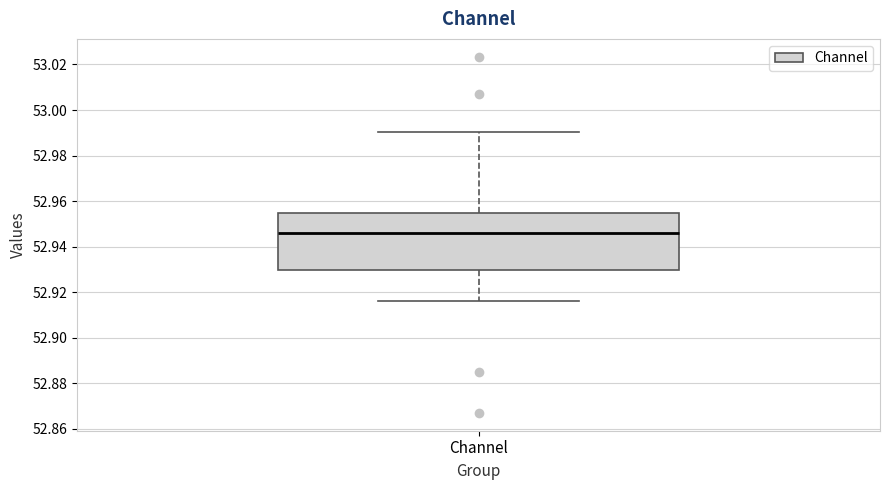

Where does the upper whisker of the box for Channel end on the y-axis? The values are not printed on the chart, so give them approximately, as read against the axis.

52.990